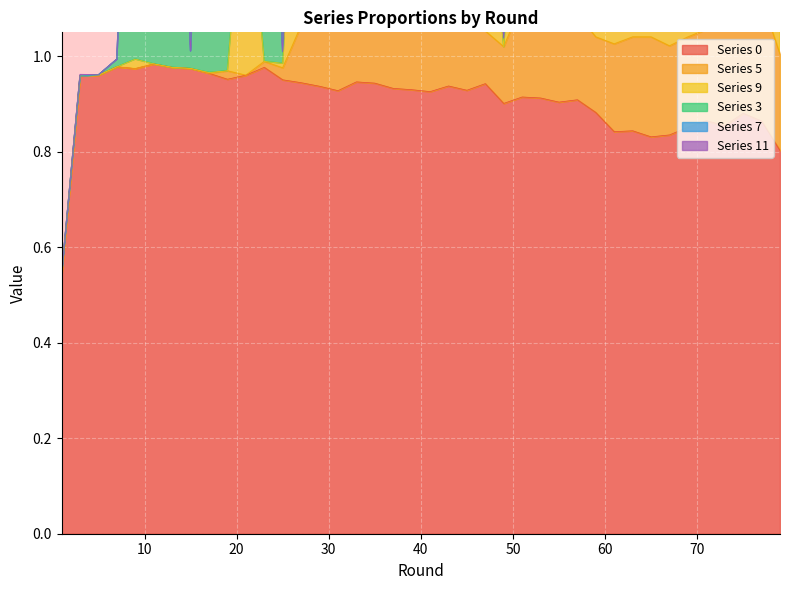

The value of 9 at 41 is 0.0. True or false?

False